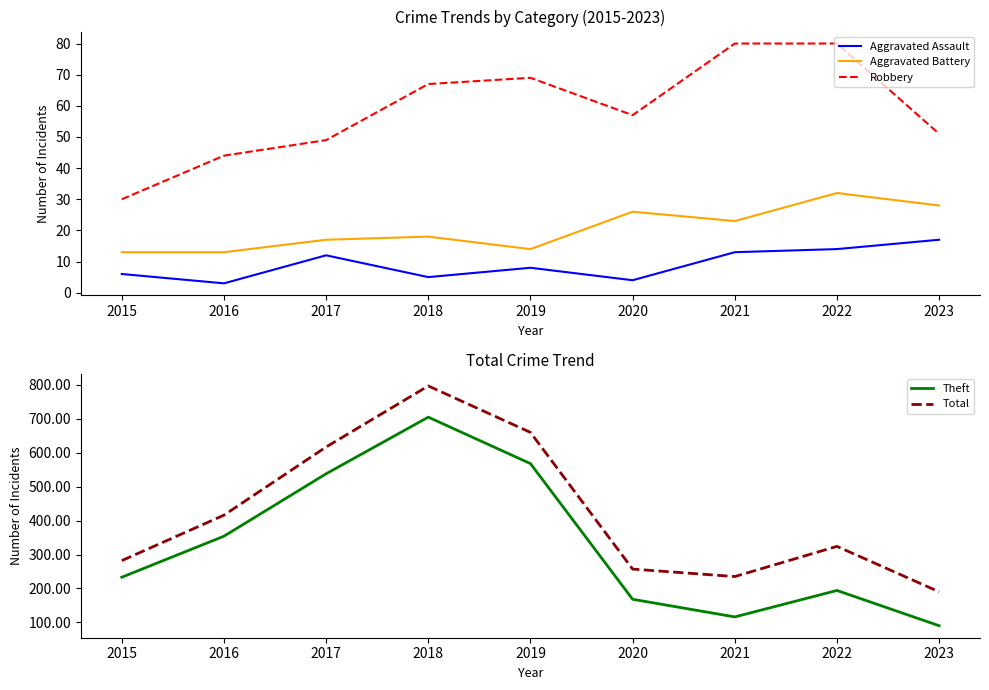

At how many categories does at least one series exceed 762?

1